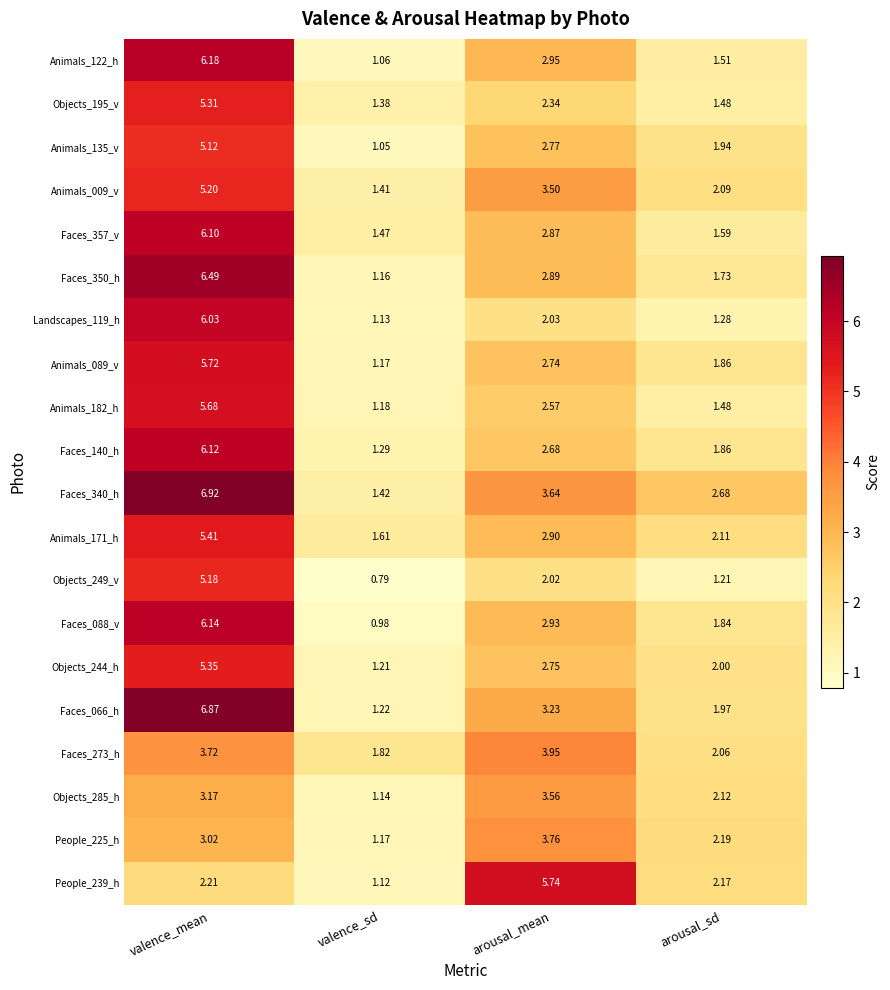

Which label corresponds to the smallest value in the chart?

valence_sd